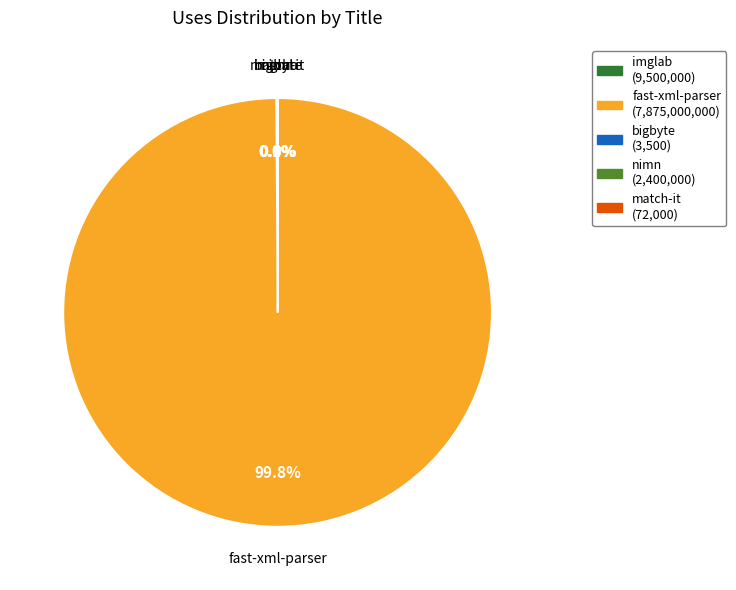

Is there any slice that represents more than half of the pie?

Yes